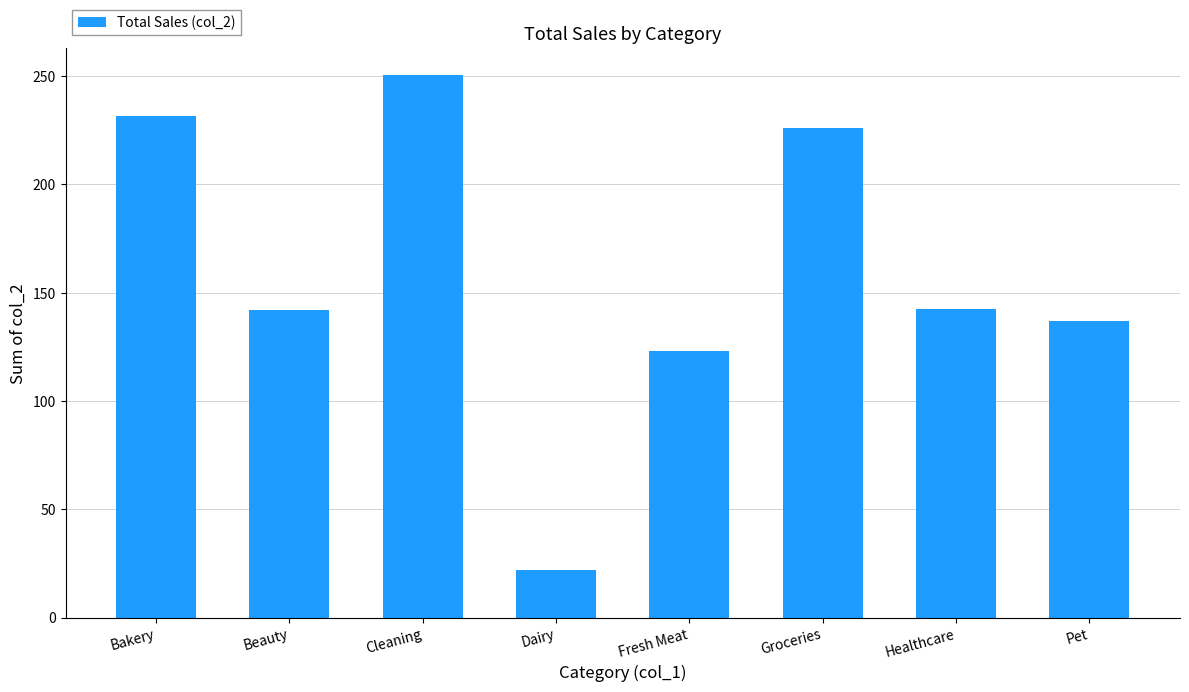

What is the average value?

159.3